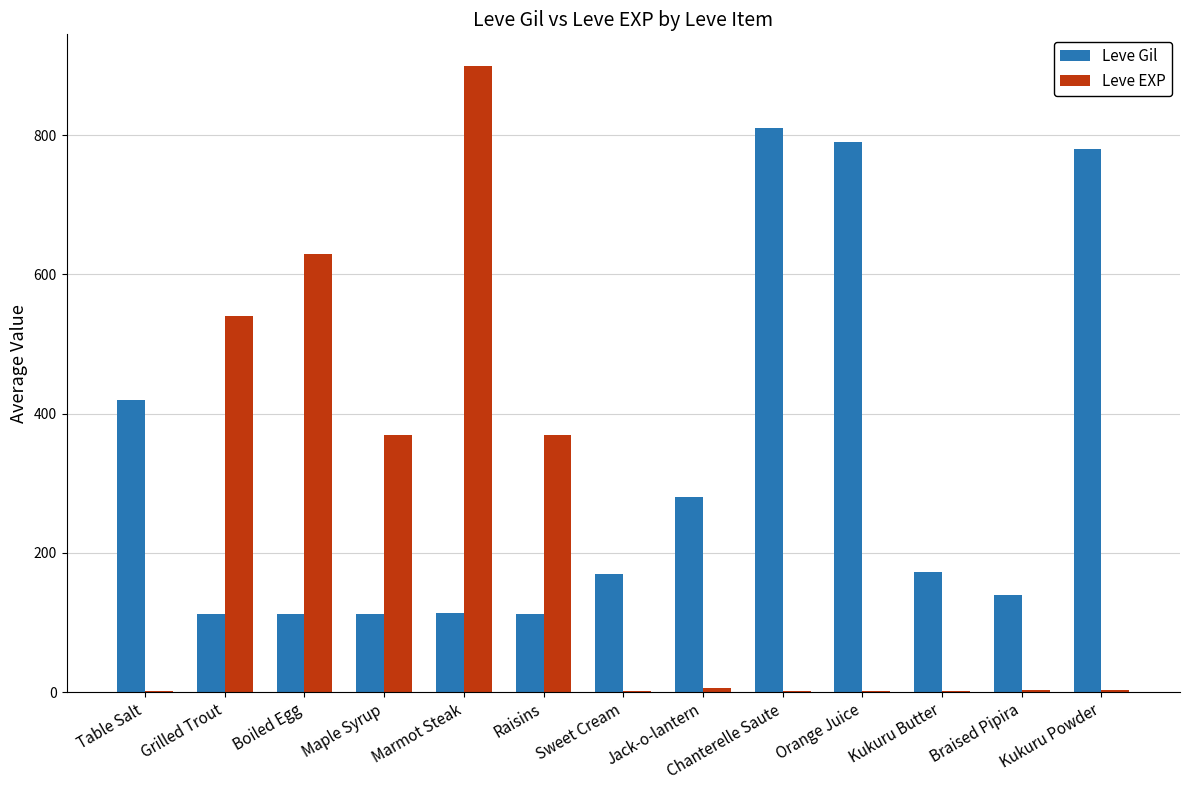

Which series changed the most between Maple Syrup and Braised Pipira?

Leve EXP